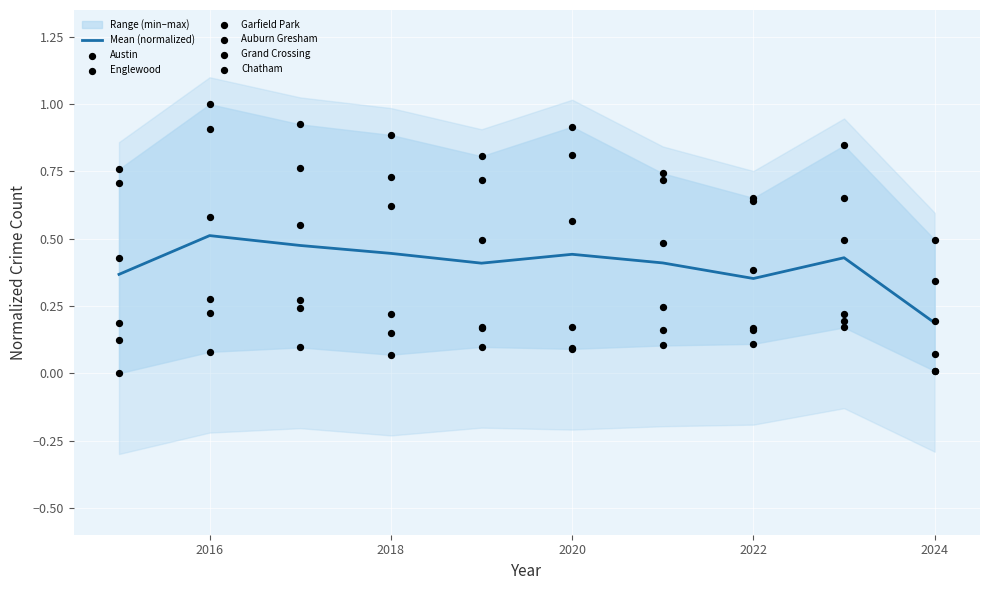

Which series has the largest total across all categories?

Austin